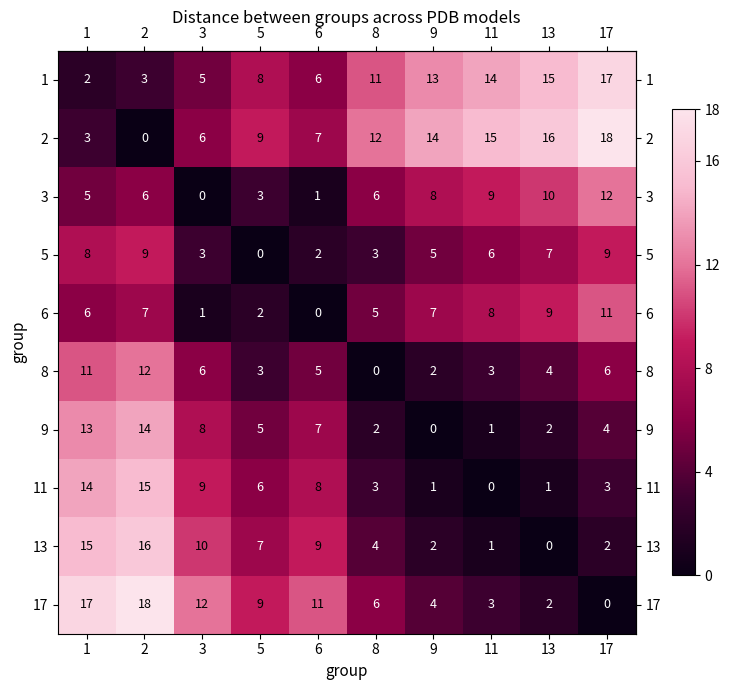

Count the number of categories in the chart.

10